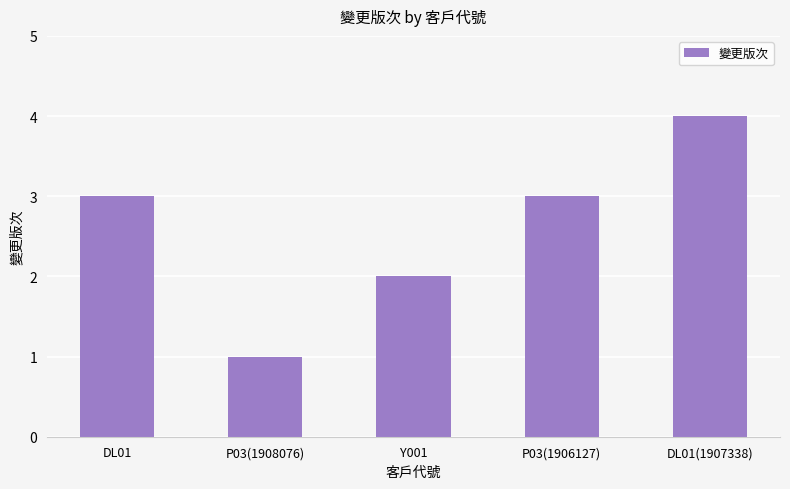

What is the average value?

3